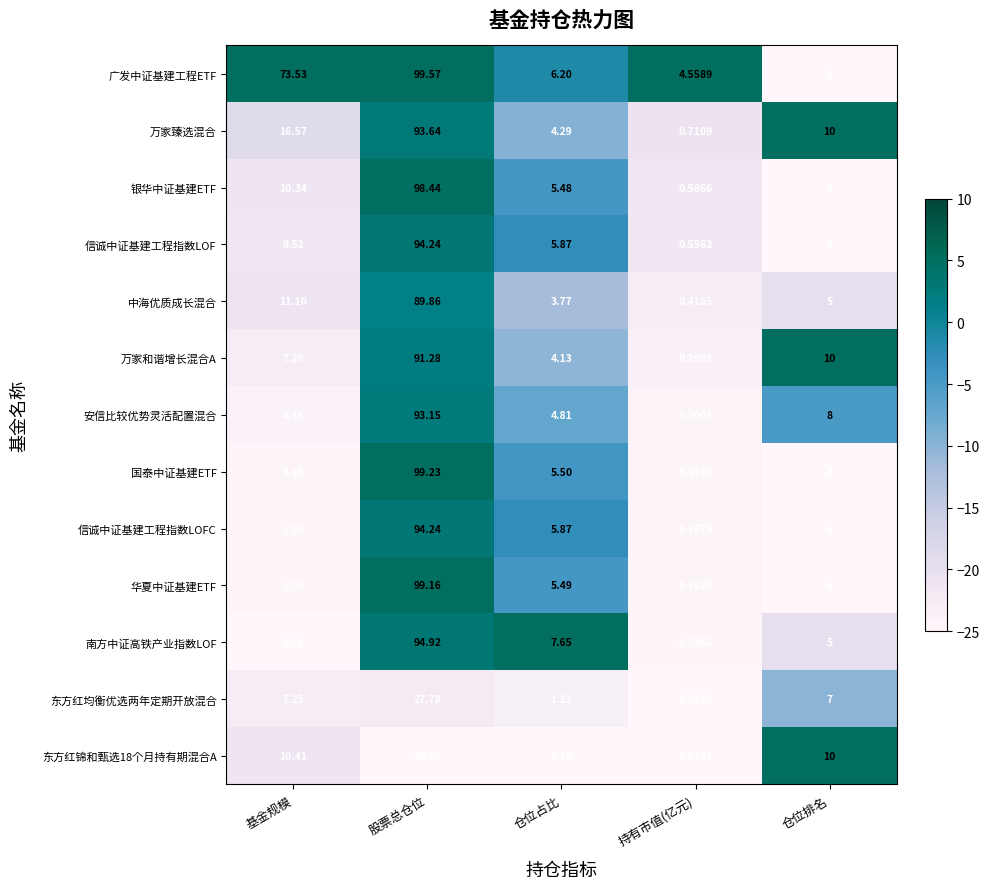

Is the value of 万家和谐增长混合A at 仓位占比 greater than the value of 华夏中证基建ETF at 仓位排名?

Yes